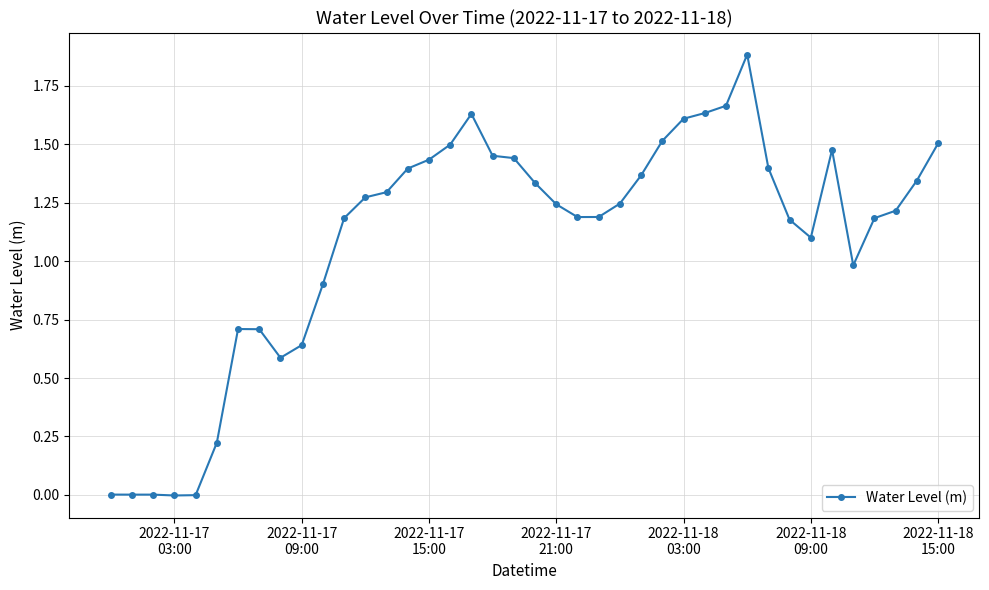

True or false: the data has more than 2 interior local peaks.

True